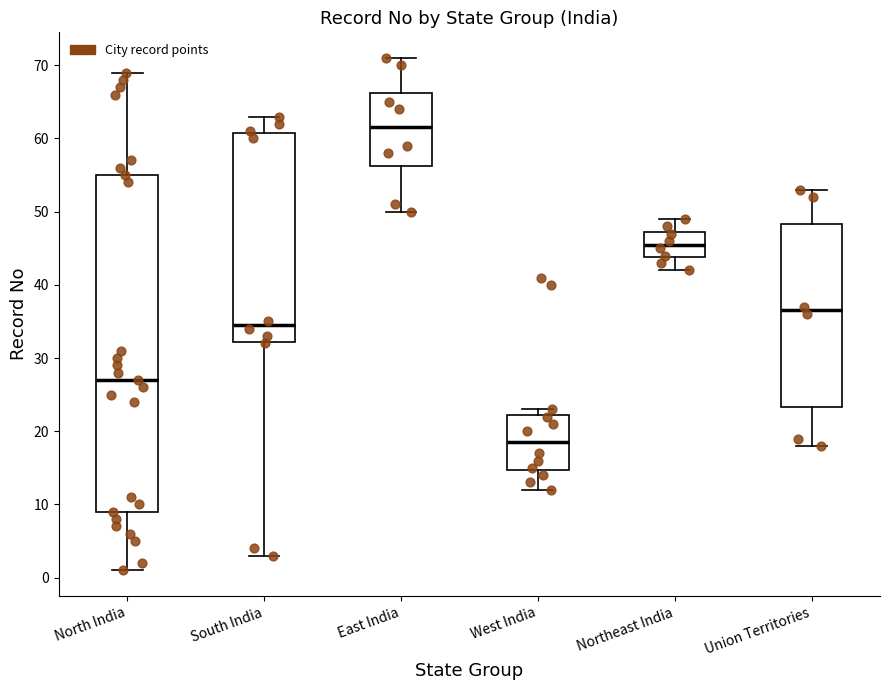

Comparing the boxes themselves (not the whiskers), which one is the tallest?

North India